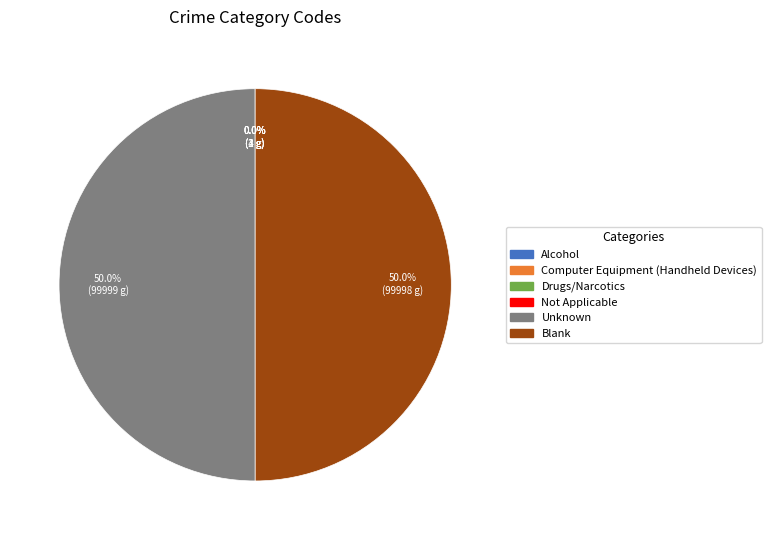

What is the ratio of the value at Blank to the value at Unknown?

1.0